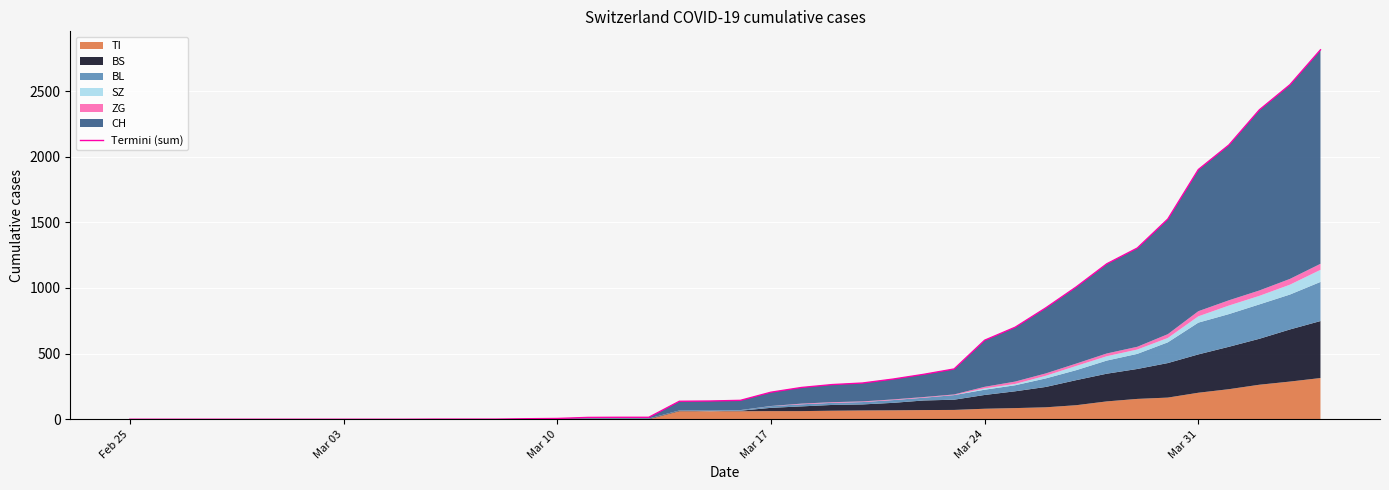

What is the value of the 19th point from the left?

137